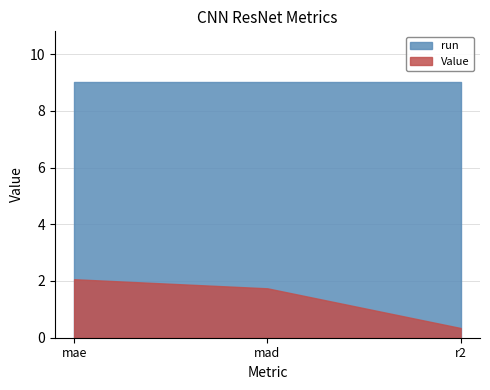

What is the greatest value displayed?

9.0